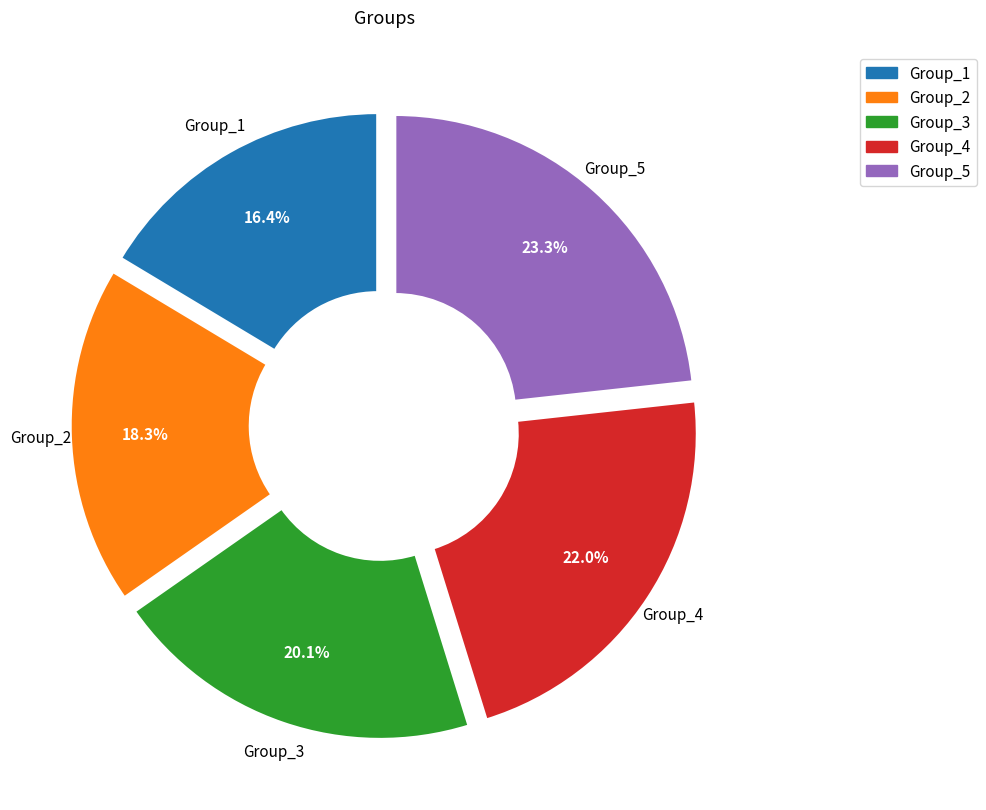

To the nearest percent, what is the combined percentage of Group_5 and Group_4?

45%